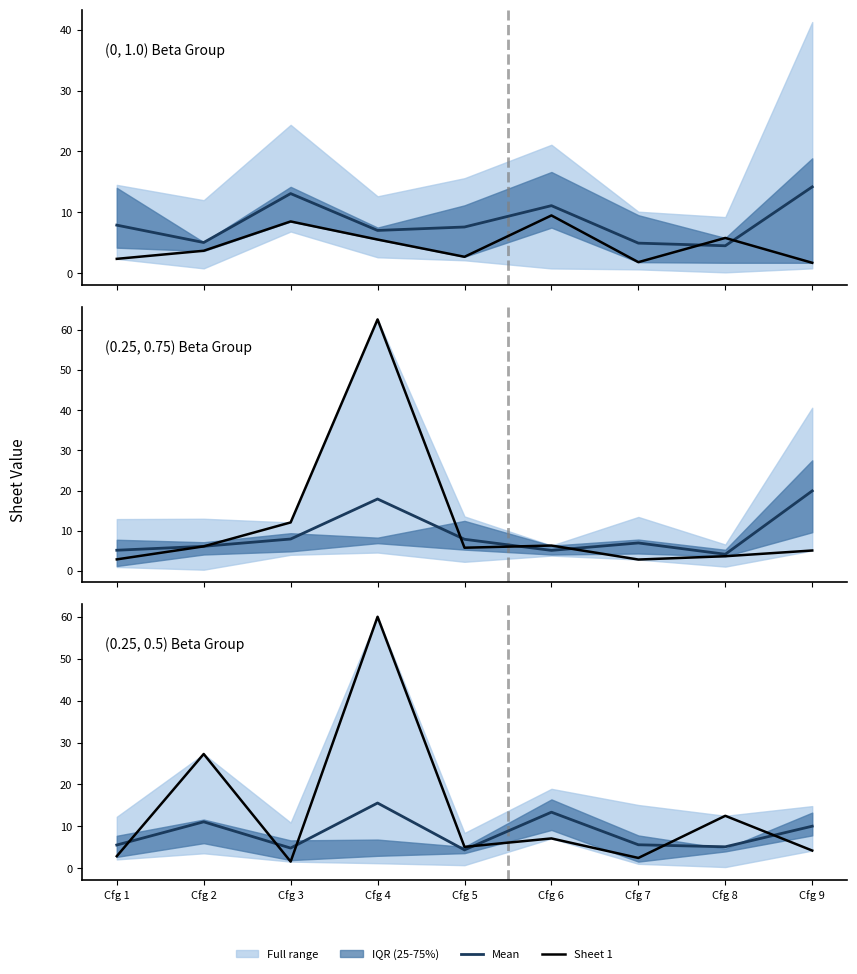

Is it true that Sheet 1 equals 0.8 at Cfg 7?

False